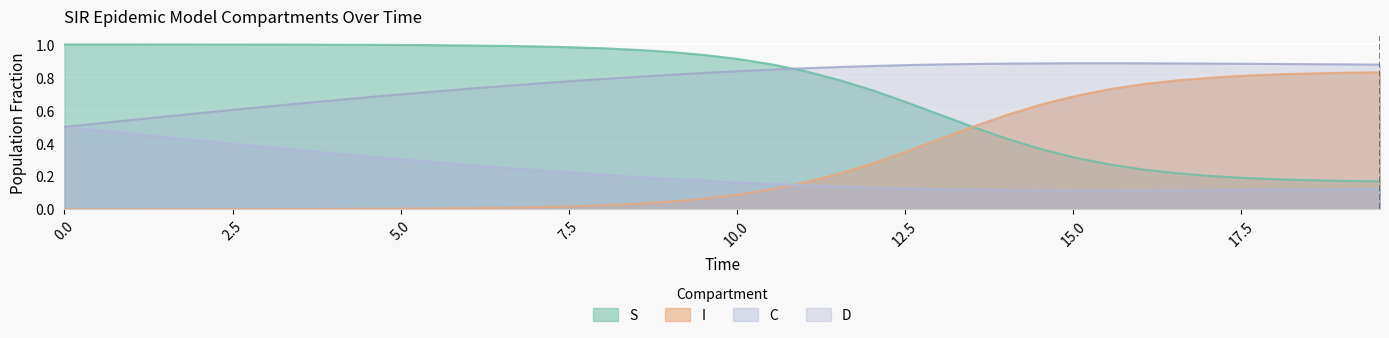

Which series has the largest total across all categories?

D